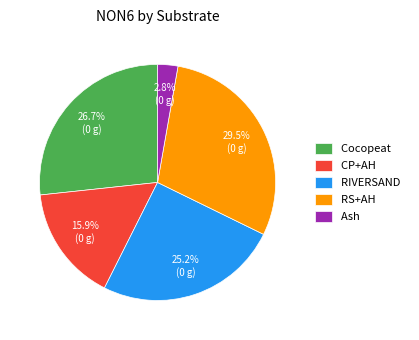

To the nearest percent, what portion does RIVERSAND represent?

25%